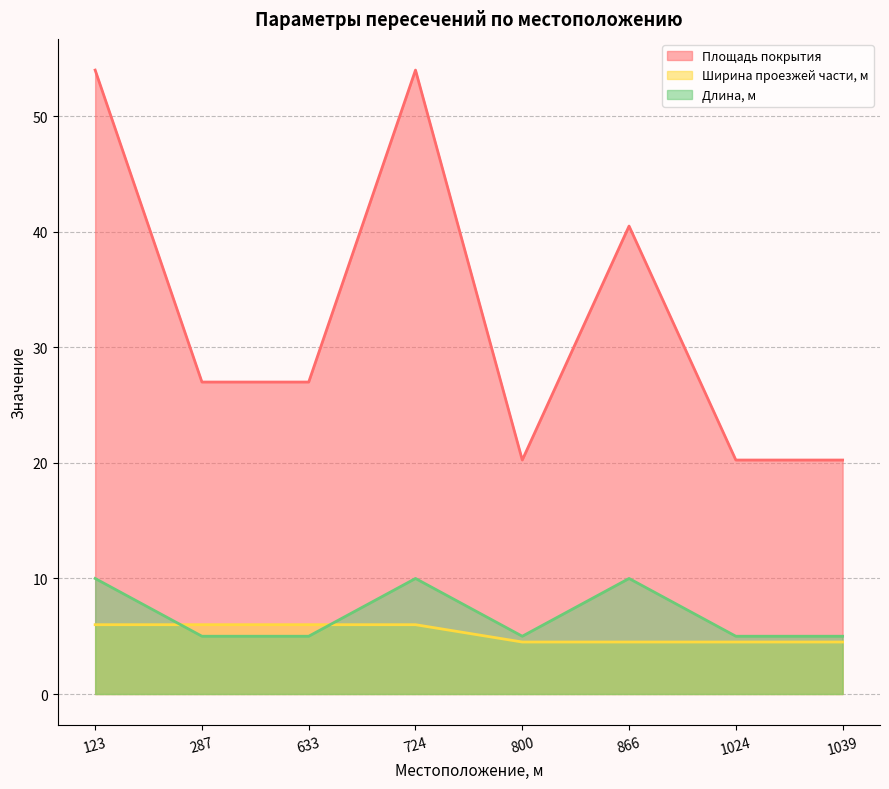

Count the Длина, м values in the range 5 to 10.

8